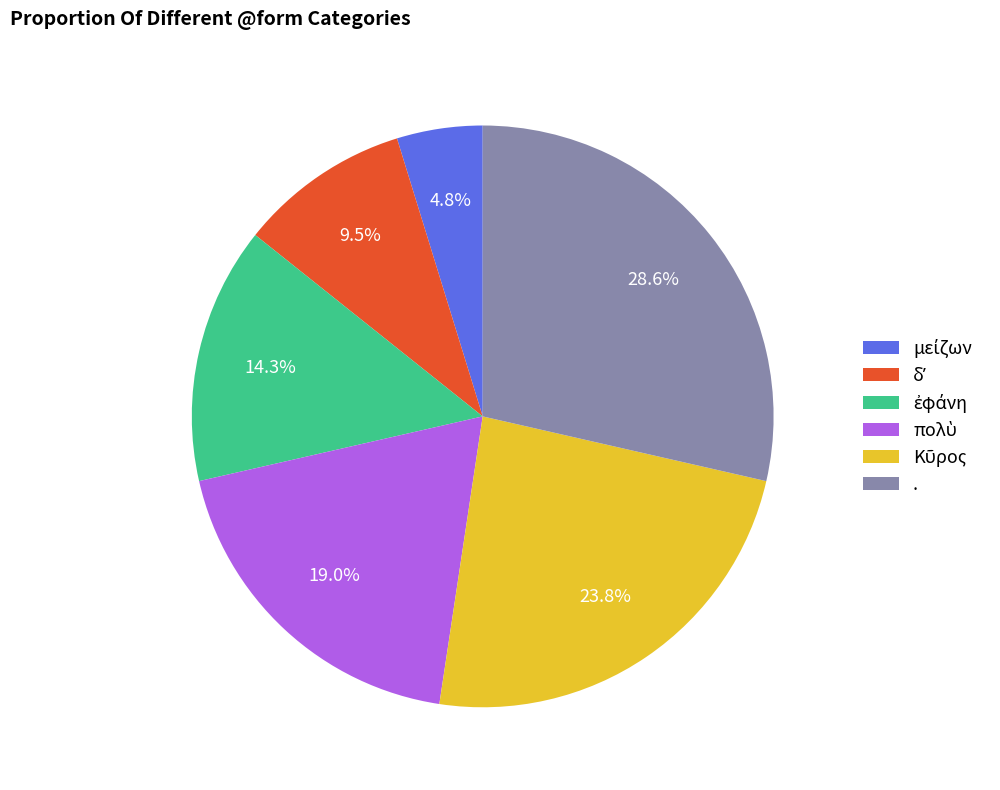

What is the largest slice in the pie chart?

.